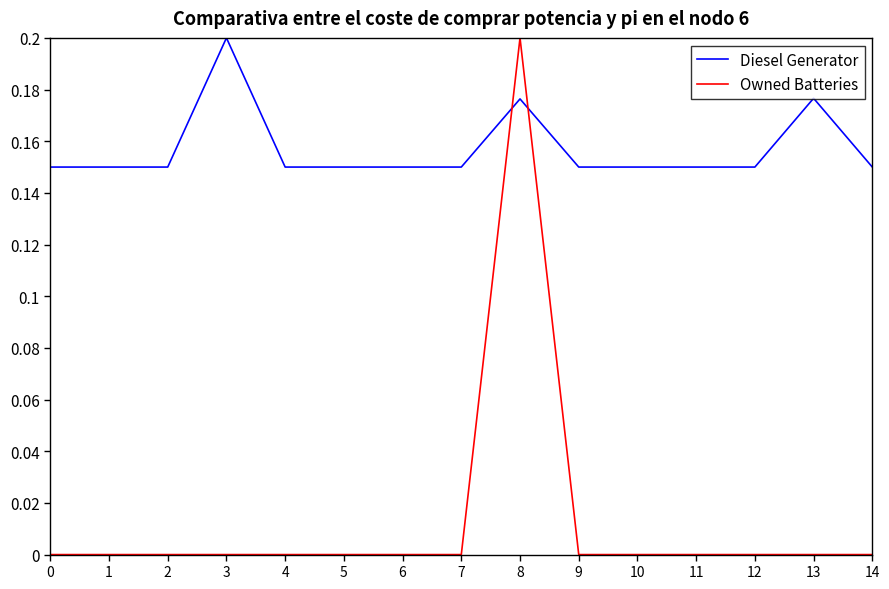

What are all the series names shown in the legend?

Diesel Generator, Owned Batteries